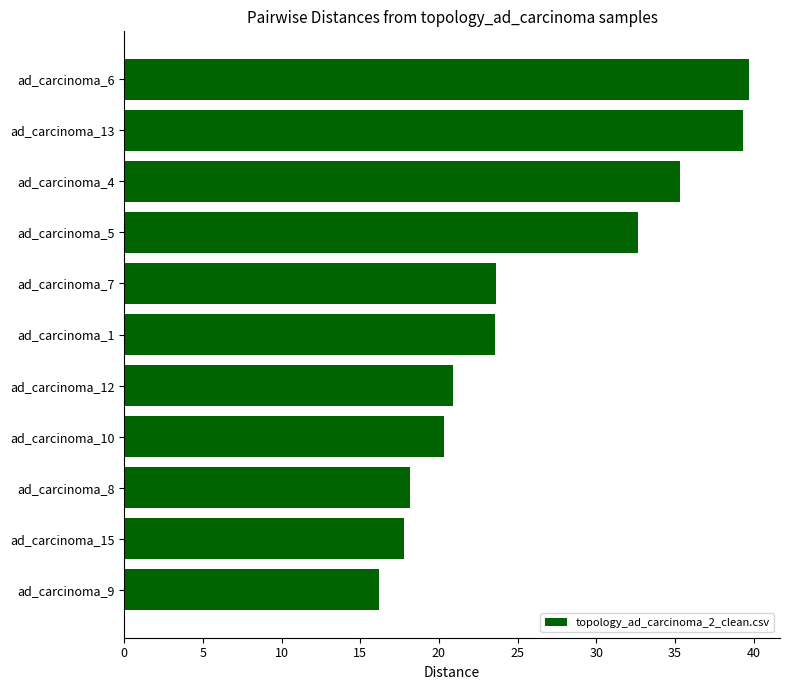

Reading top to bottom, extract all data points from this chart.

ad_carcinoma_6=39.7	ad_carcinoma_13=39.3	ad_carcinoma_4=35.3	ad_carcinoma_5=32.6	ad_carcinoma_7=23.6	ad_carcinoma_1=23.6	ad_carcinoma_12=20.9	ad_carcinoma_10=20.3	ad_carcinoma_8=18.2	ad_carcinoma_15=17.8	ad_carcinoma_9=16.2